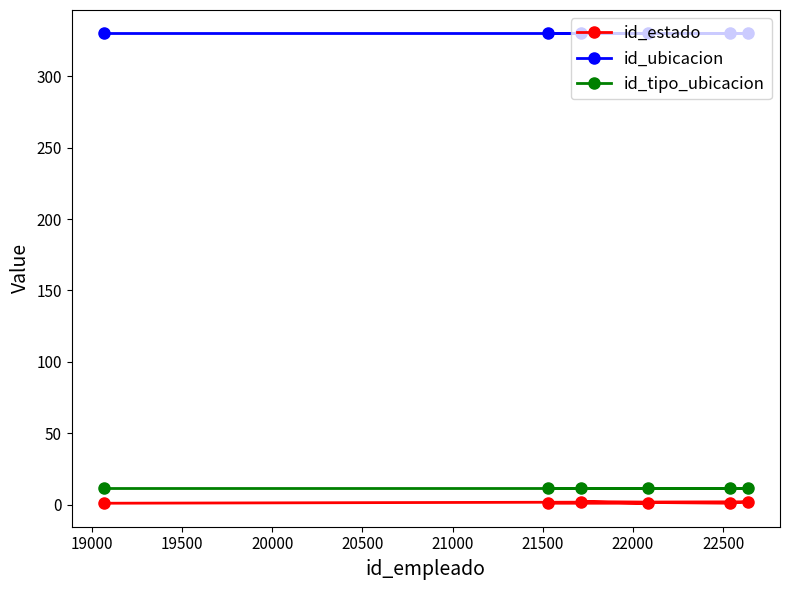

What is the highest value of the id_estado series?

2